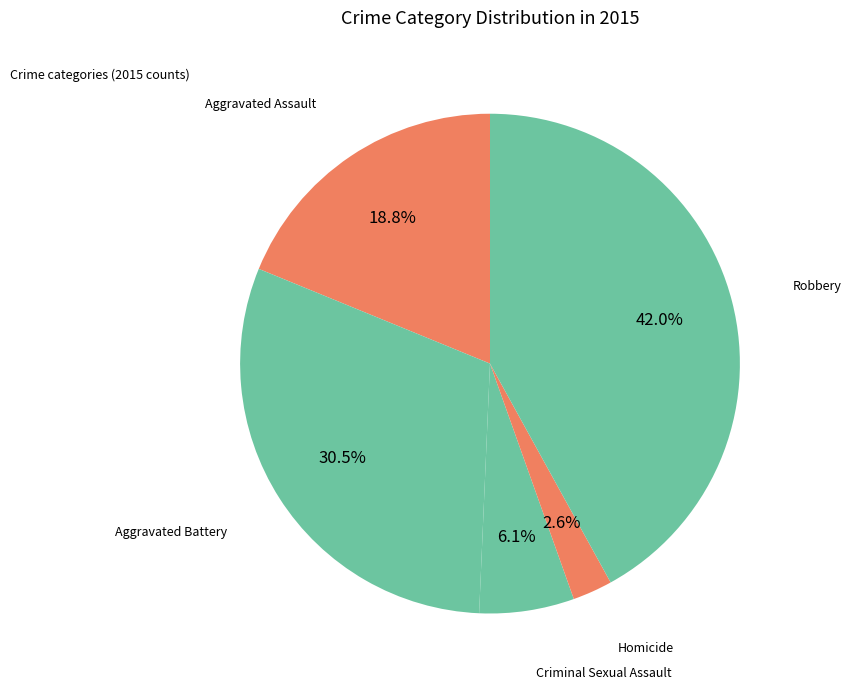

To the nearest percent, what is the difference between the largest and smallest slice percentages?

39%